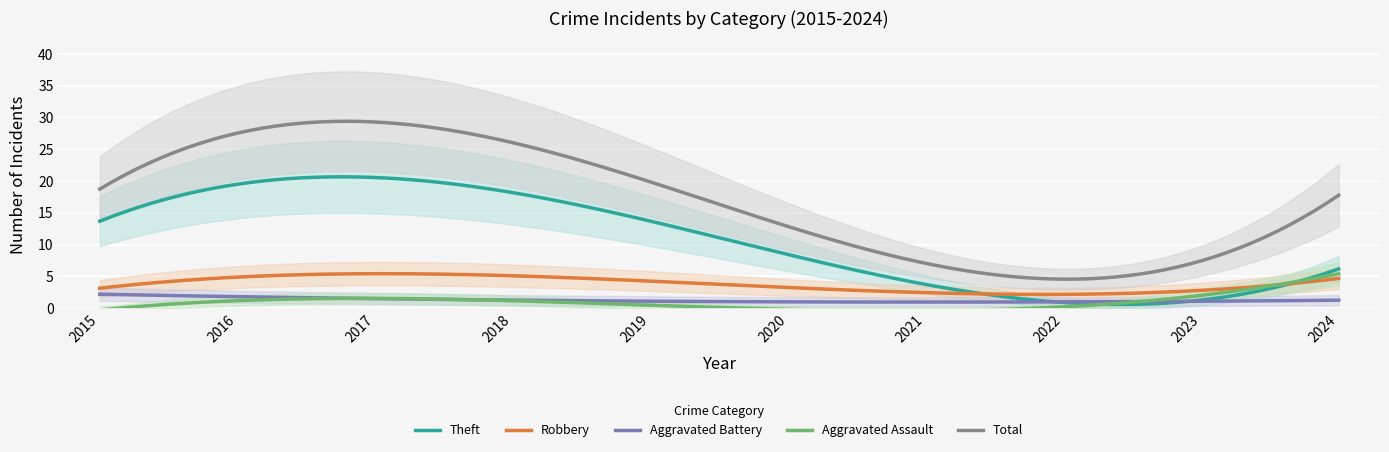

True or false: Total and Aggravated Battery intersect in this chart.

False